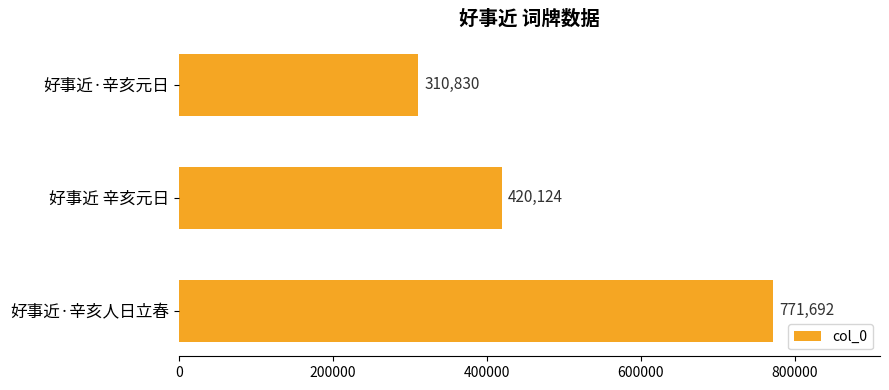

Rank the categories by value from lowest to highest.

好事近·辛亥元日, 好事近 辛亥元日, 好事近·辛亥人日立春